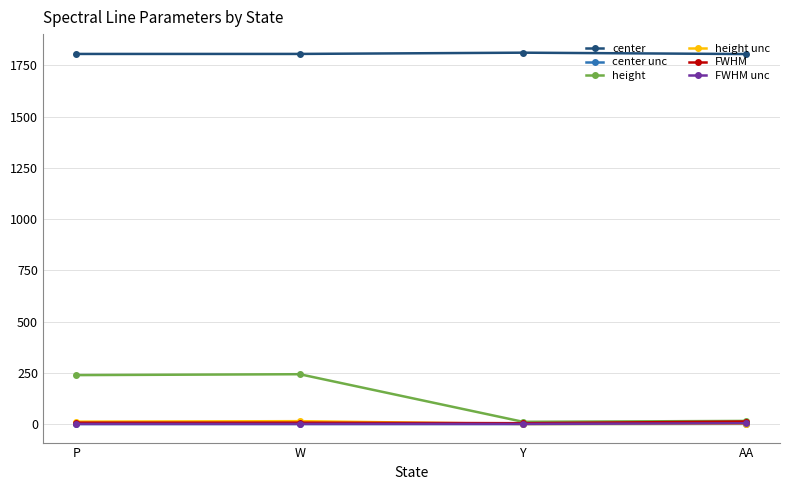

What is the difference between the maximum and minimum values in the height series?

232.4